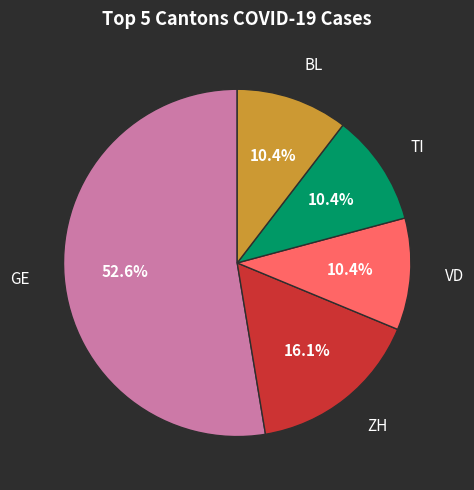

To the nearest percent, what is the average slice percentage?

20%